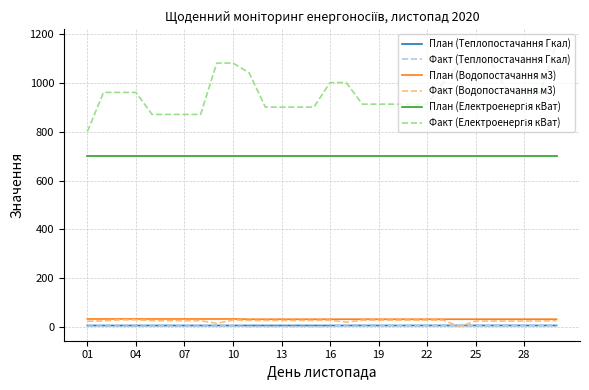

True or false: План (Водопостачання м3) and План (Теплопостачання Гкал) cross at least once.

False